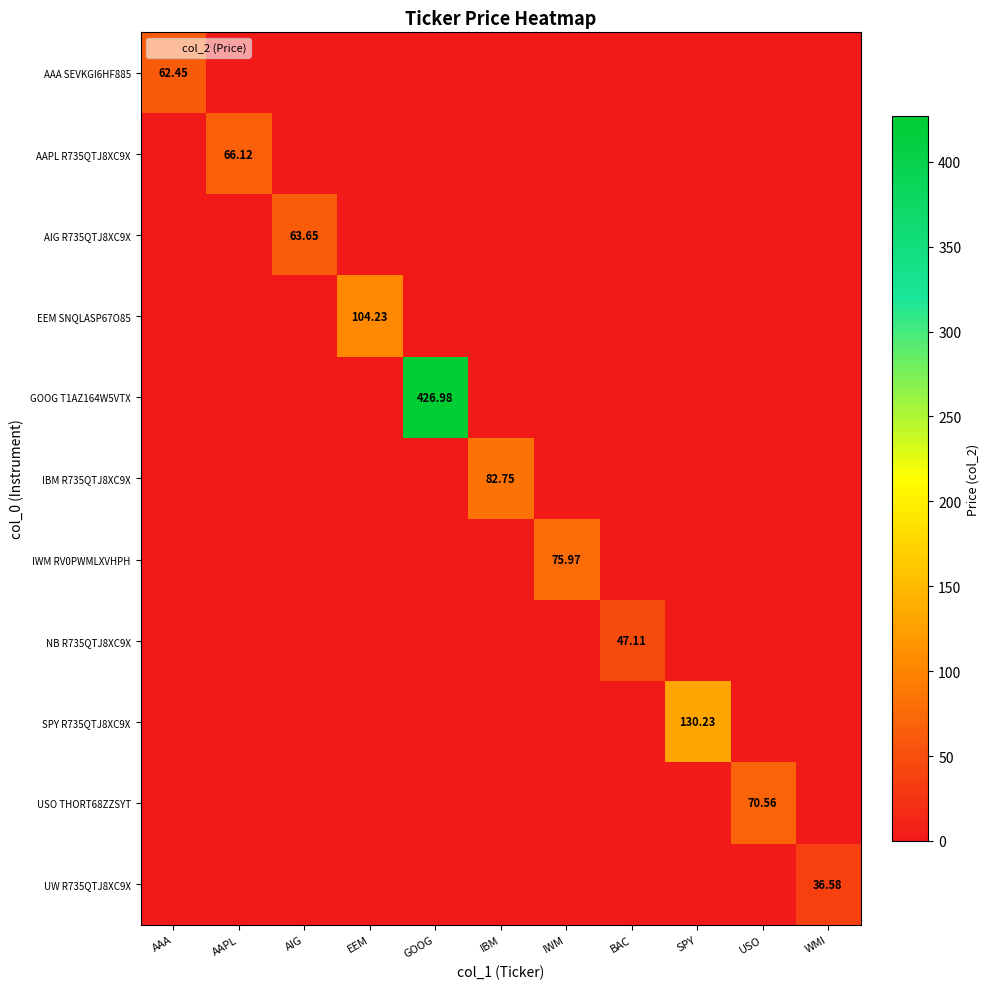

What is the difference between the maximum and minimum values in the UW R735QTJ8XC9X series?

36.6